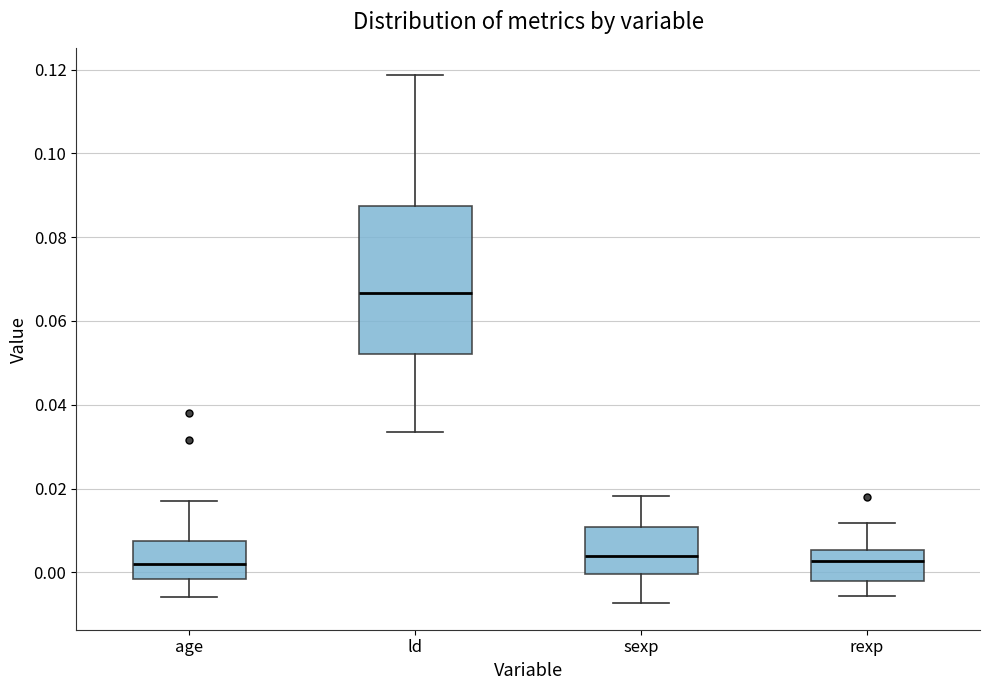

Reading left to right, read every box against the y-axis: the position of its median line, the range the box covers, and the ends of its whiskers. The values are not printed on the chart, so give them approximately, as read against the axis.

age: median 0.002, box -0.002 to 0.008, whiskers -0.006 to 0.018
ld: median 0.066, box 0.052 to 0.088, whiskers 0.034 to 0.118
sexp: median 0.004, box 0.000 to 0.010, whiskers -0.008 to 0.018
rexp: median 0.002, box -0.002 to 0.006, whiskers -0.006 to 0.012